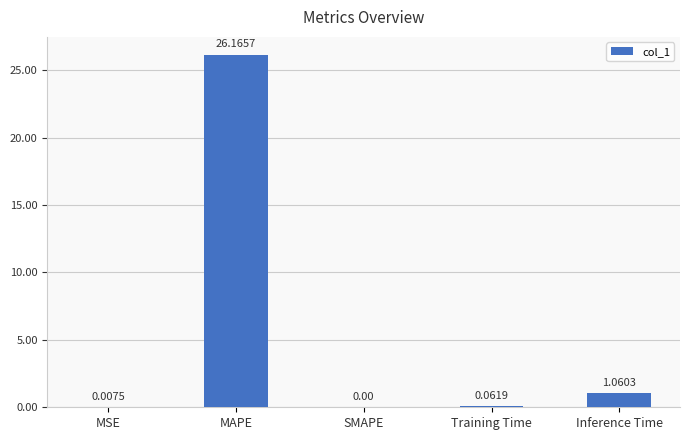

Which label corresponds to the largest value in the chart?

MAPE